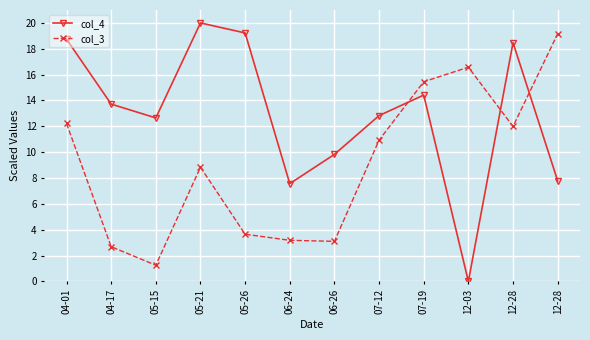

How many values in the col_3 series are below 10?

6